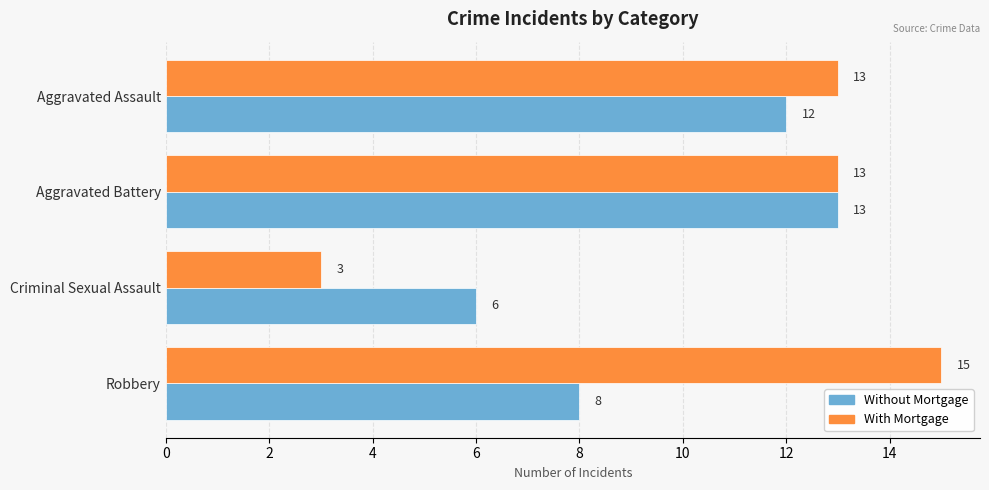

Which series has the widest spread of values?

With Mortgage